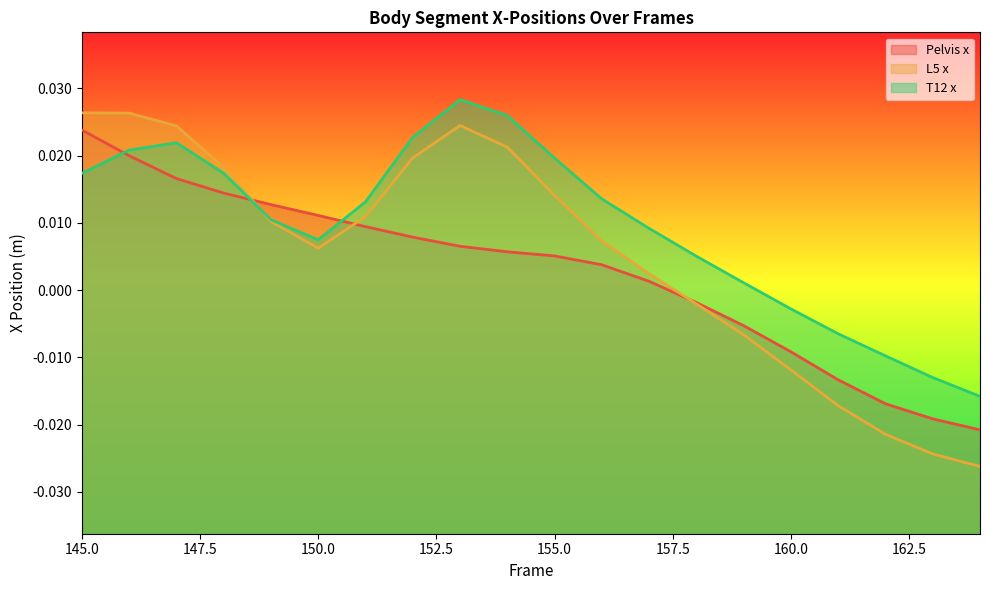

How many values in T12 x are above zero?

15